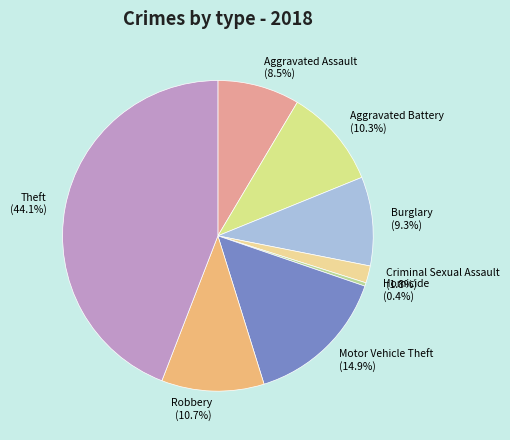

Approximately how many times larger is the value at Aggravated Battery (10.3%) compared to Aggravated Assault (8.5%)?

1.2